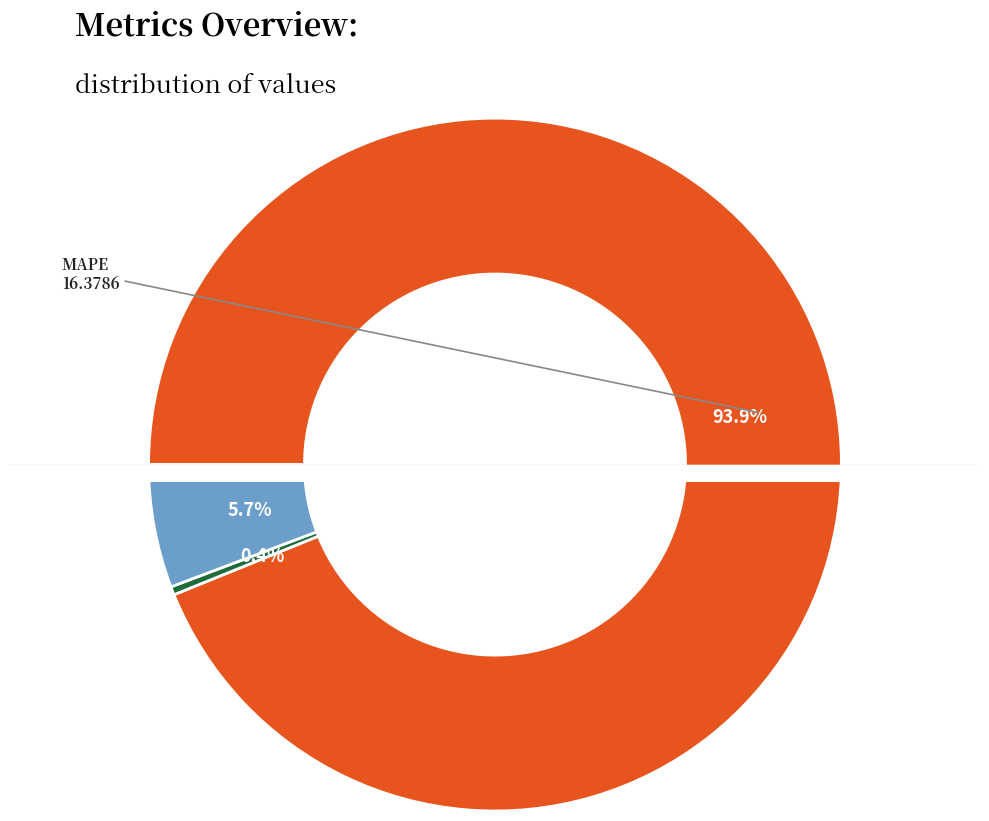

Count the number of slices in the pie.

3